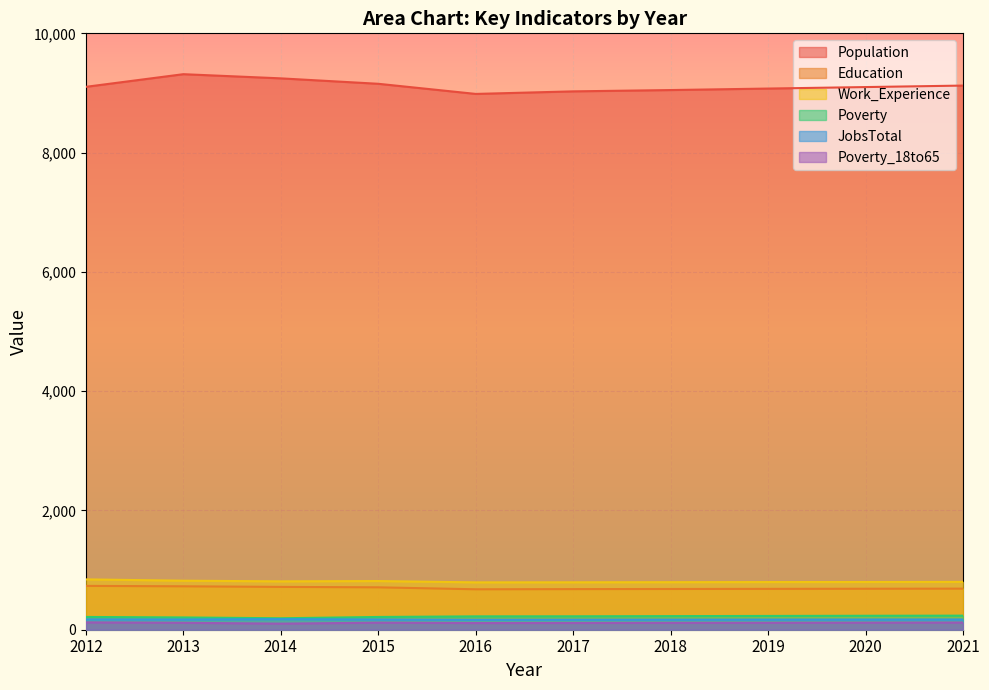

Which category has the lowest value in the Population series?

2016